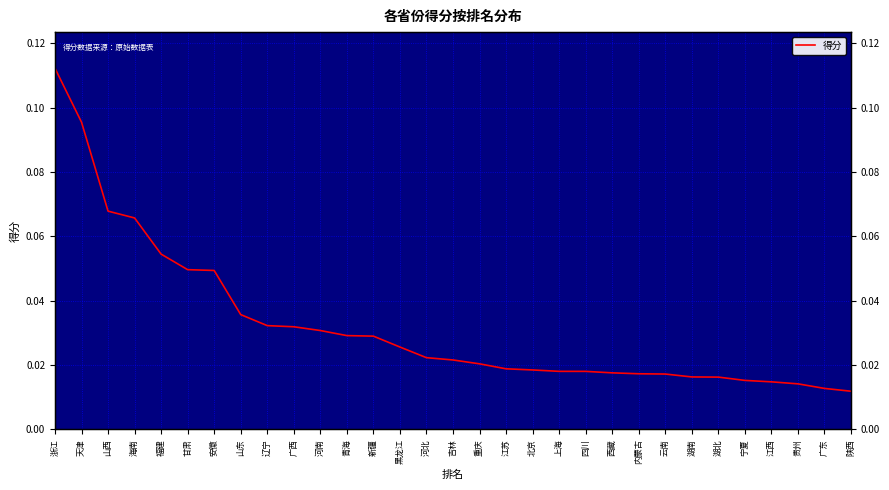

How many values are between 0 and 1?

31